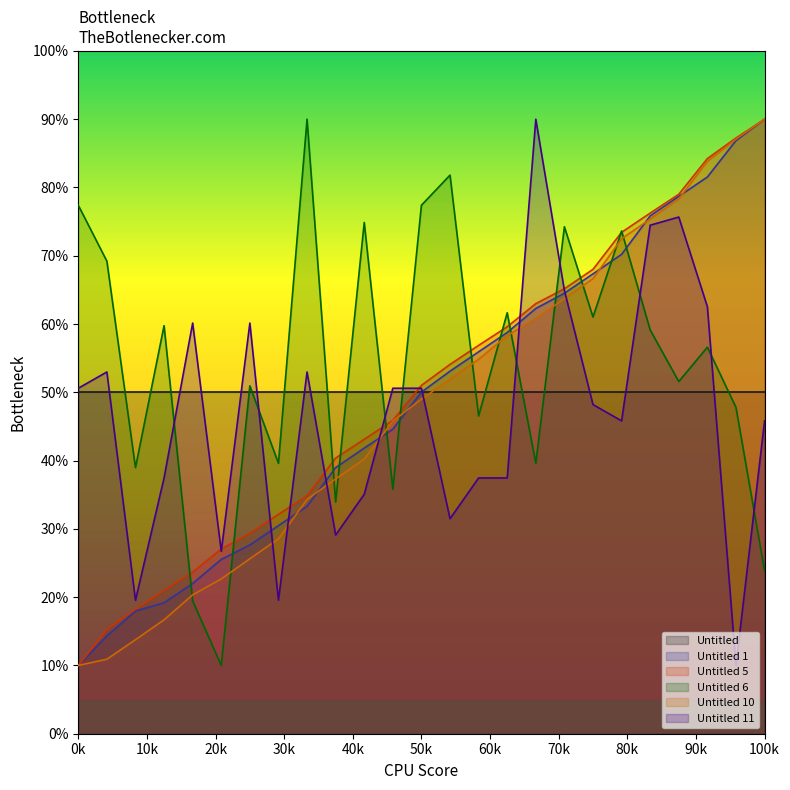

Which series has the largest range (max minus min)?

Untitled 1